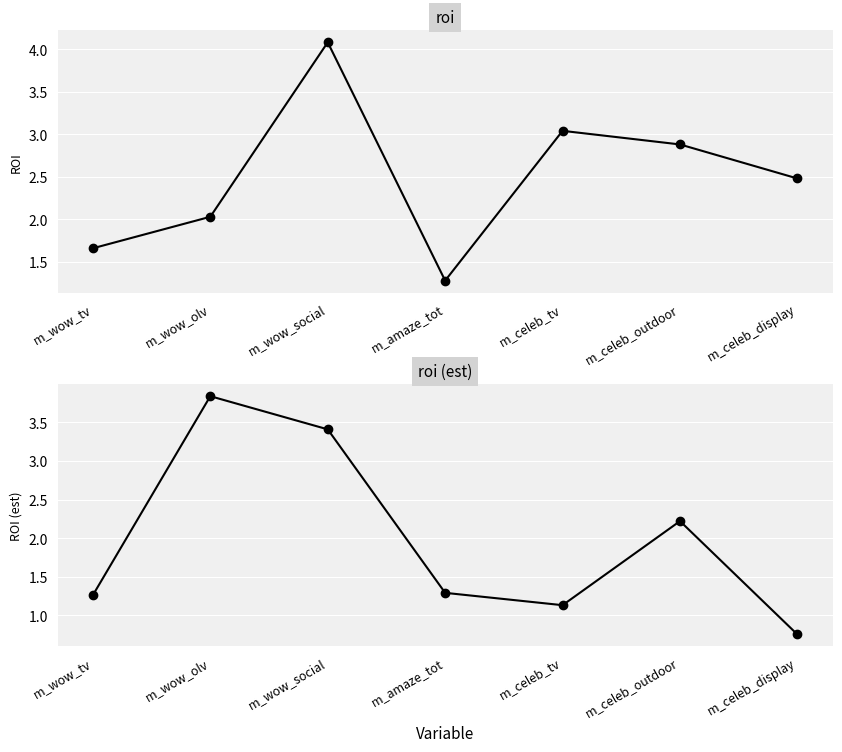

True or false: roi has more than 1 interior local peaks.

True